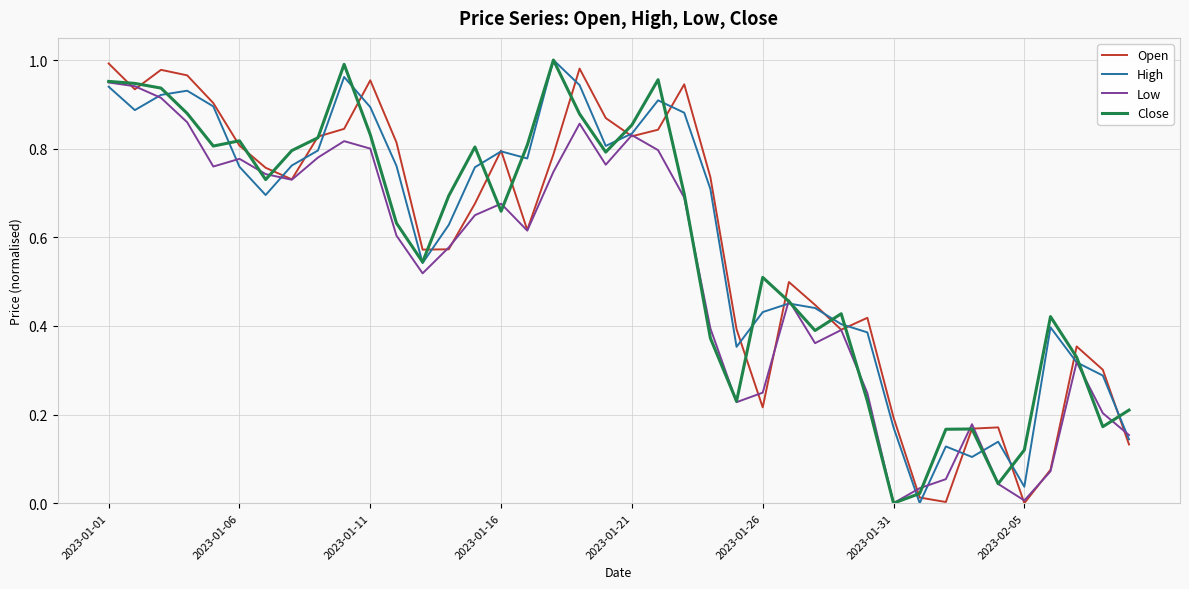

True or false: High and Low cross at least once.

True